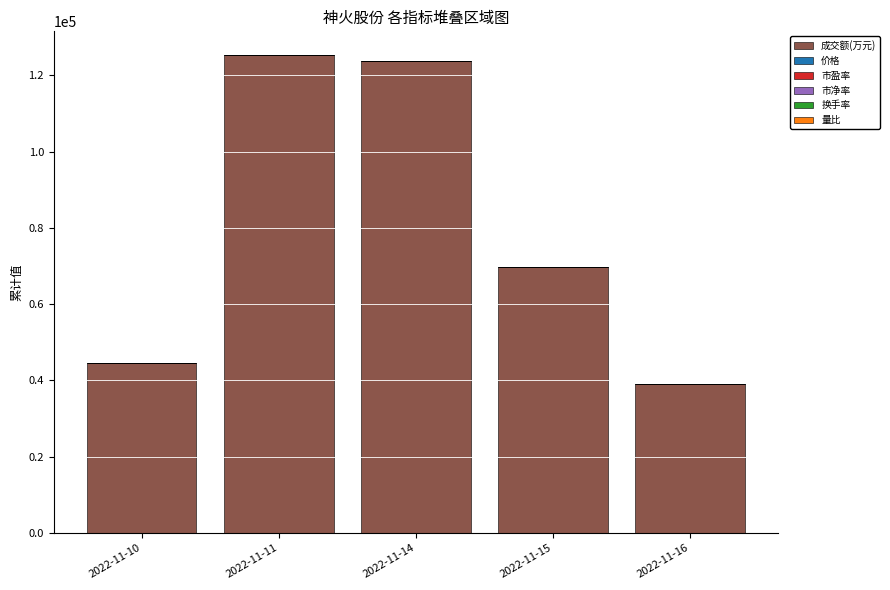

Rank the series at 2022-11-11 from highest to lowest value.

成交额(万元), 价格, 市盈率, 换手率, 市净率, 量比